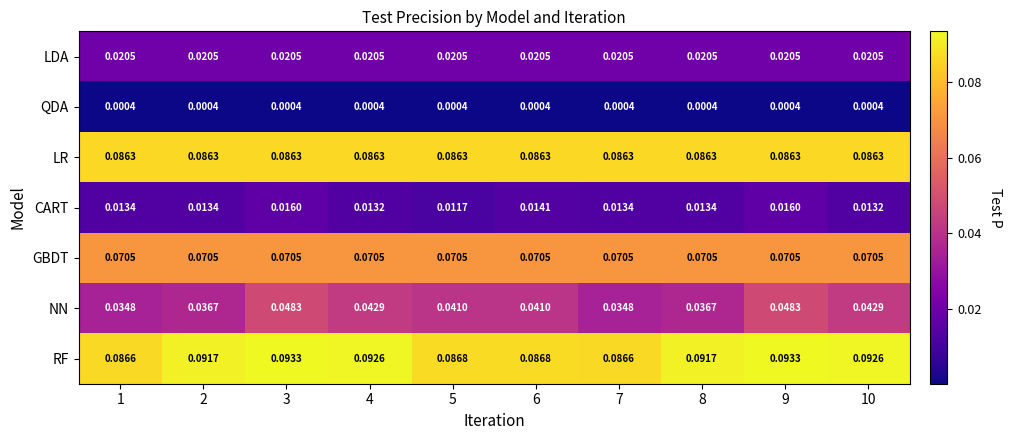

Which series has the largest total across all categories?

RF